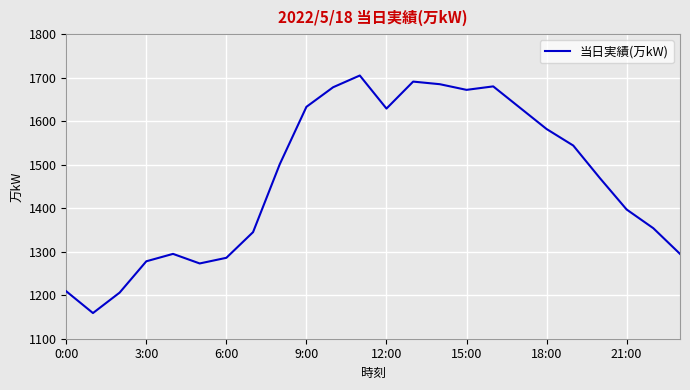

What is the smallest value displayed?

1159